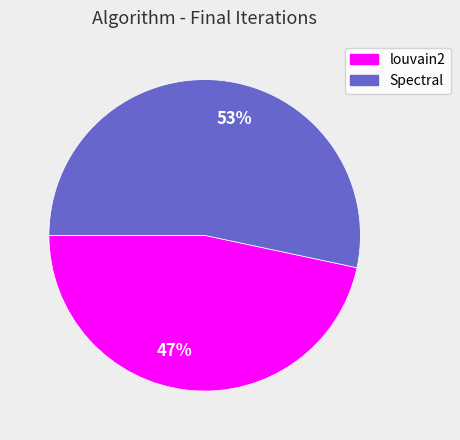

Which has a higher value, 47% or 53%?

53%